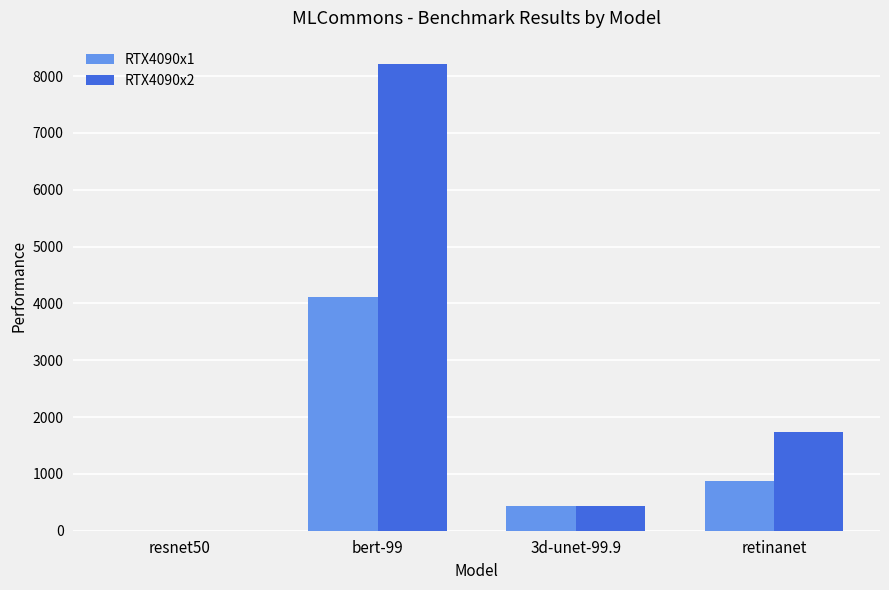

What is the greatest value displayed?

8212.9